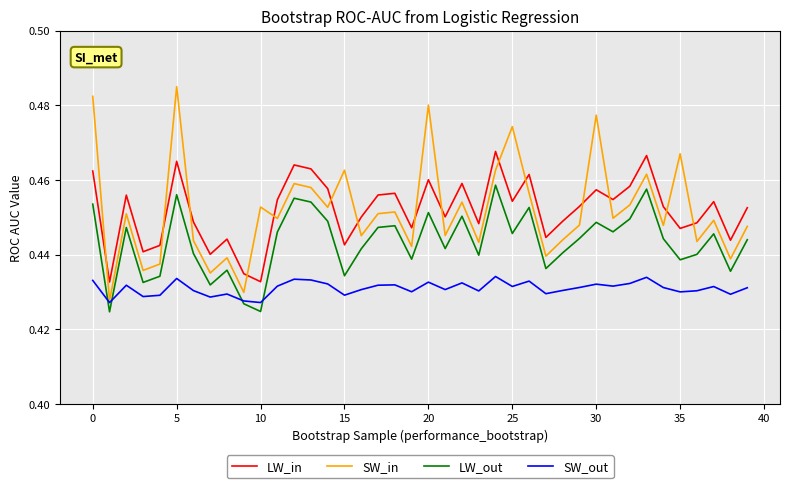

How many series are shown in this chart?

4